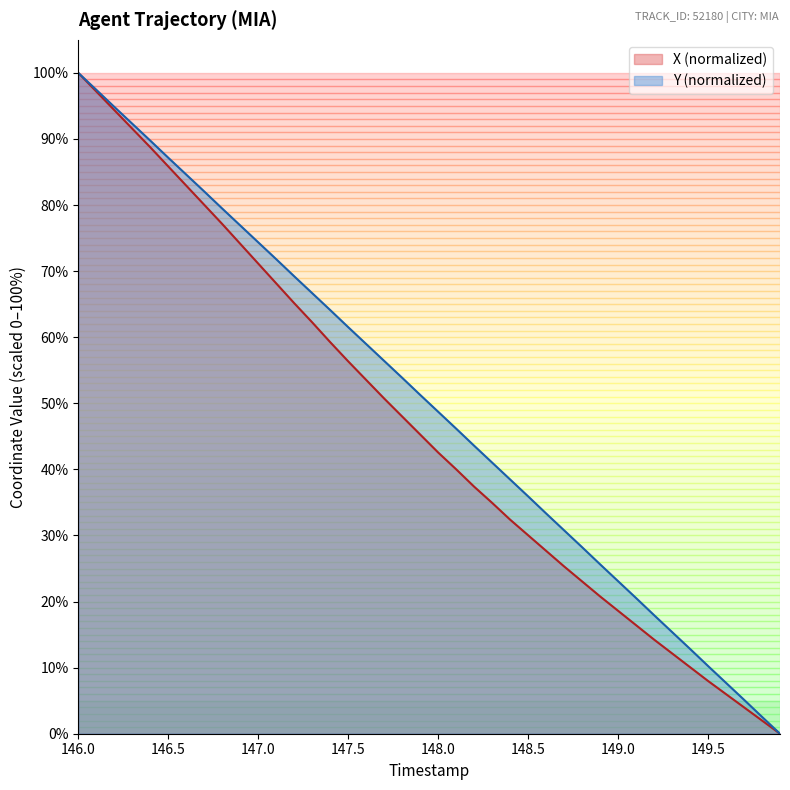

What is the difference between the maximum and second lowest values in the X series?

98.0